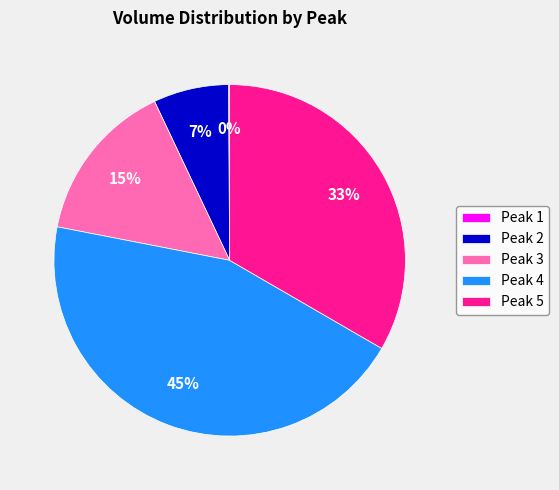

Which category has the biggest portion of the pie?

Peak 4